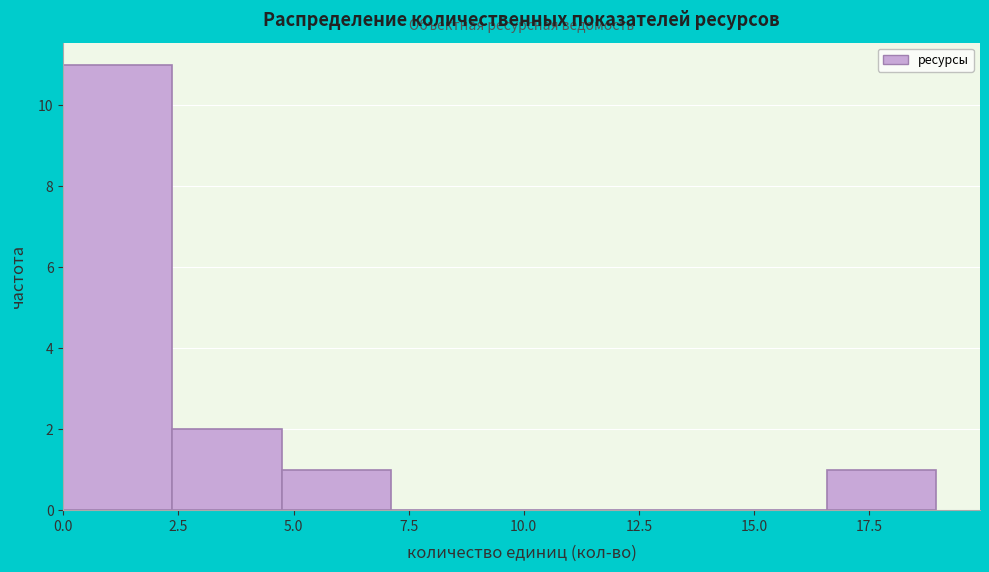

Reading left to right, transcribe this chart: for each bar, give the range it covers on the x-axis and its height. Neither the bar edges nor the heights are printed on the chart, so give them approximately, as read against the axes.

0.0 to 2.5: 11
2.5 to 4.5: 2
4.5 to 7.0: 1
7.0 to 9.5: 0
9.5 to 12.0: 0
12.0 to 14.0: 0
14.0 to 16.5: 0
16.5 to 19.0: 1